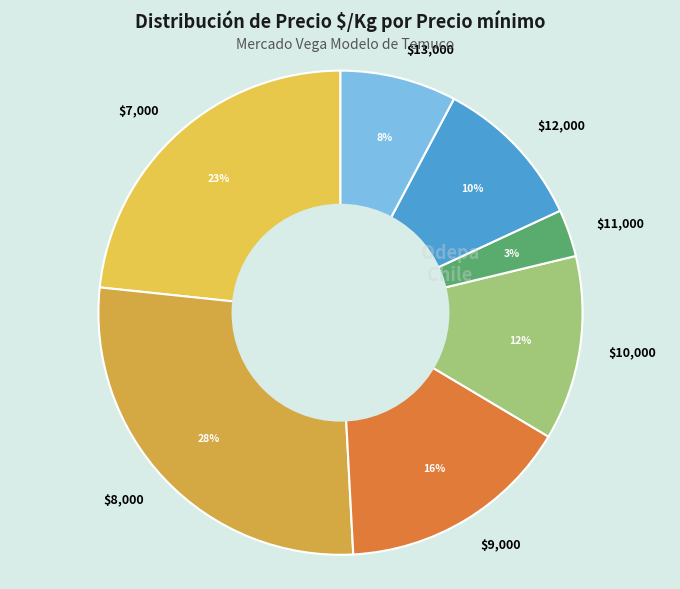

True or false: $9,000 accounts for 5% of the total.

False